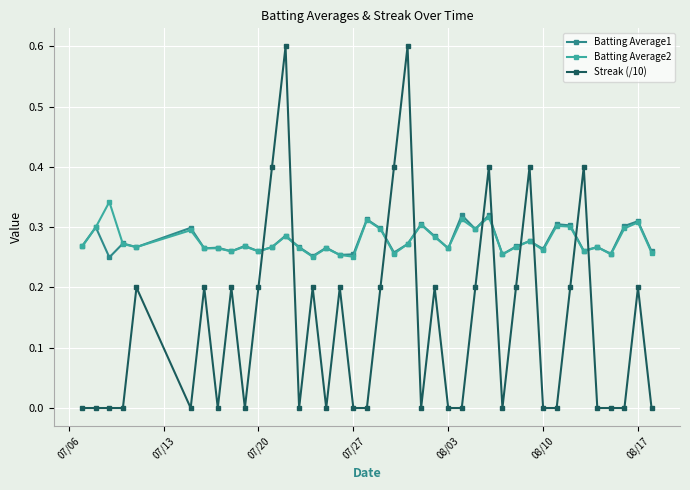

How many data points does each series have?

40